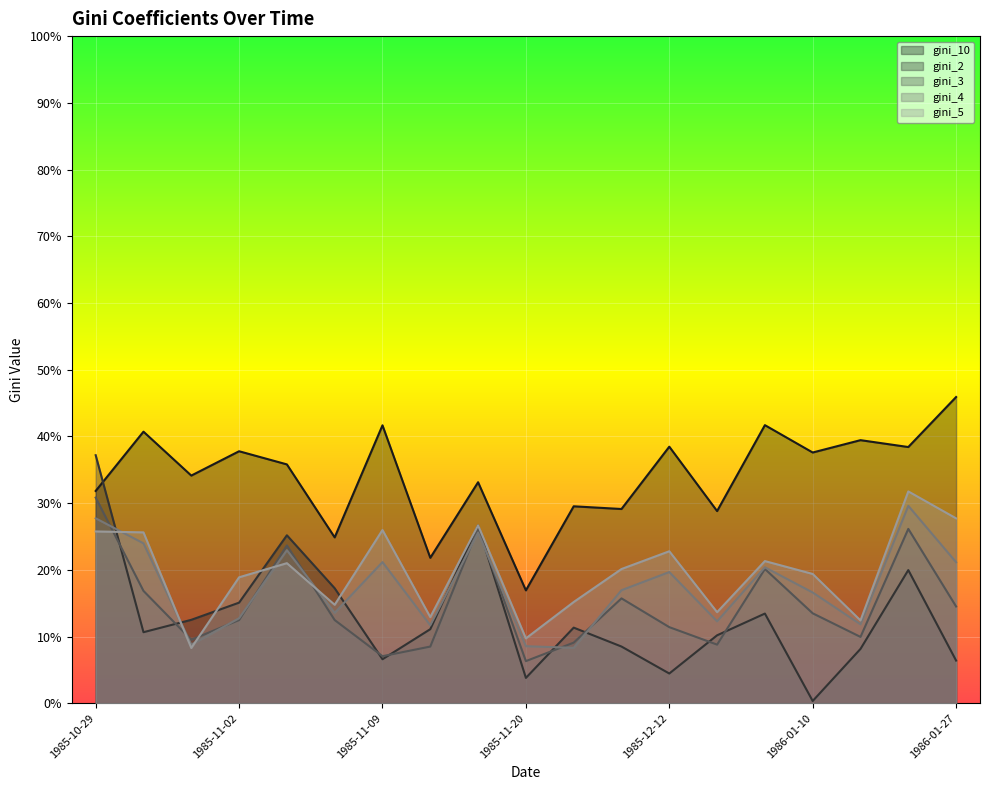

True or false: gini_3 has a value of 0.1 at 1985-10-31.

False